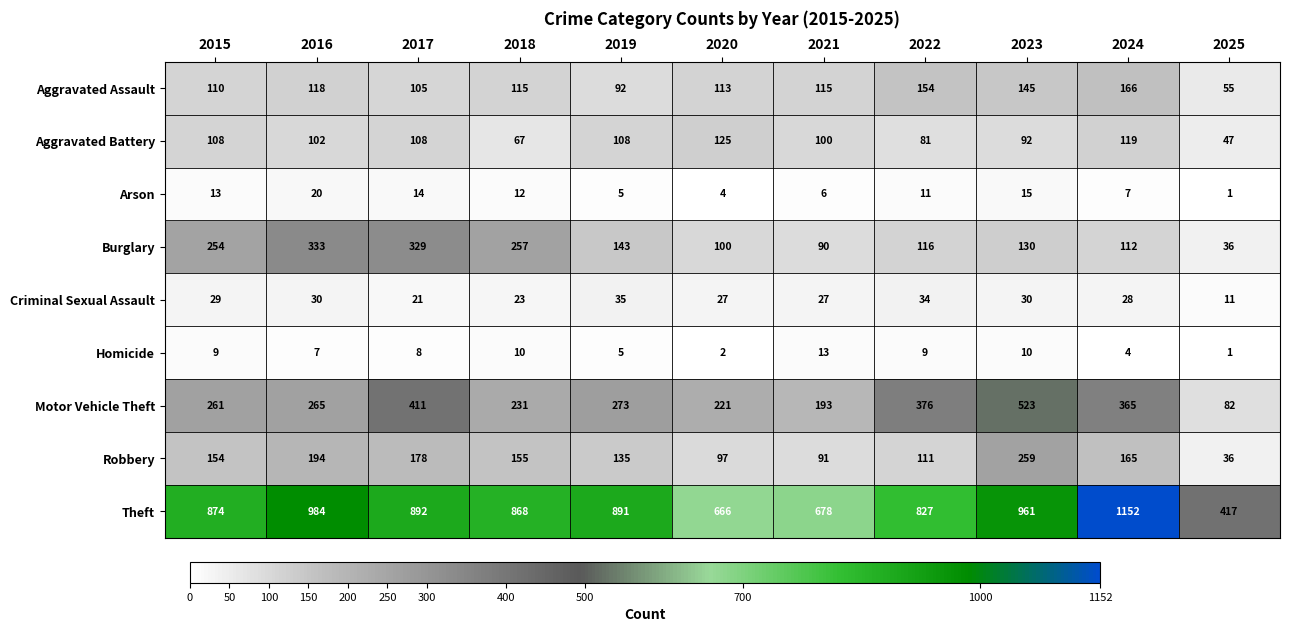

At which label is Homicide closest to 7?

2016